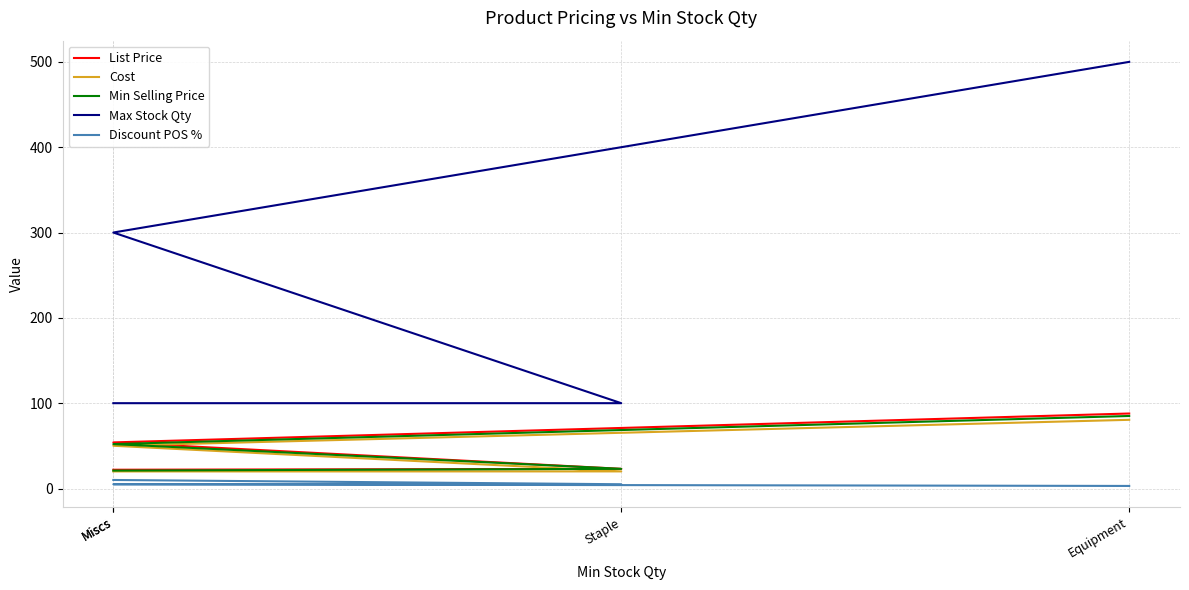

Between Staple and Equipment, which is larger?

Equipment